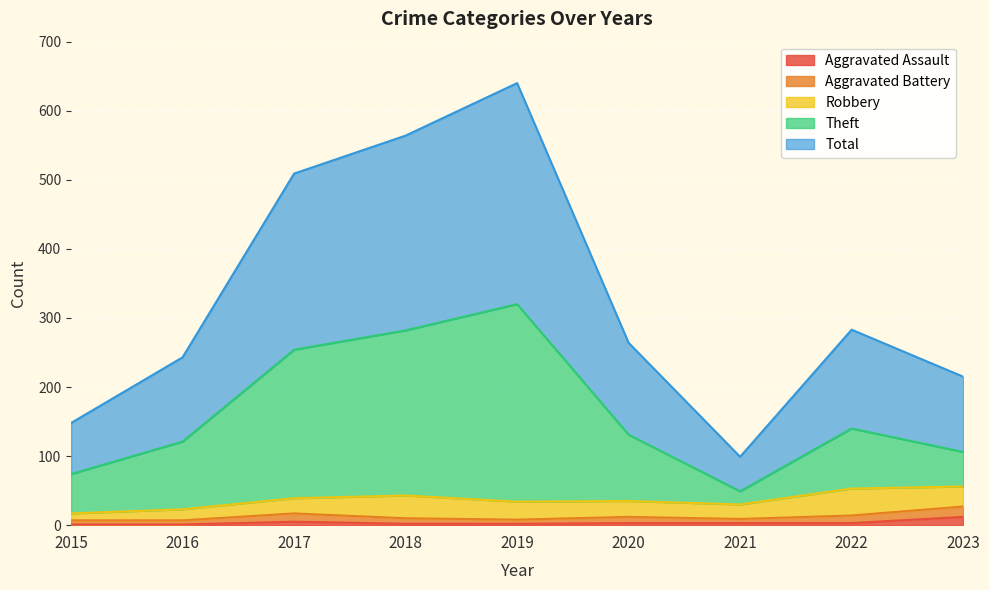

What are all the series names shown in the legend?

Aggravated Assault, Aggravated Battery, Robbery, Theft, Total